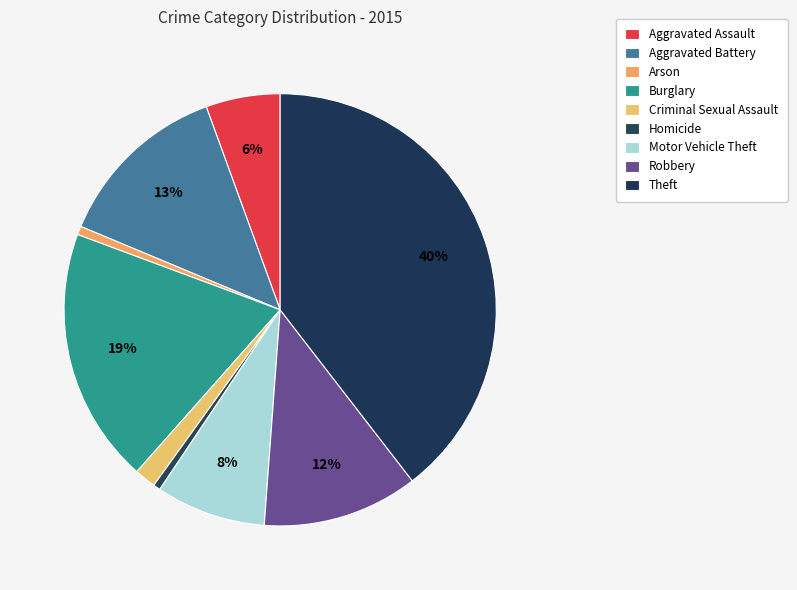

To the nearest percent, what is the difference between the Motor Vehicle Theft and Homicide slice percentages?

8%